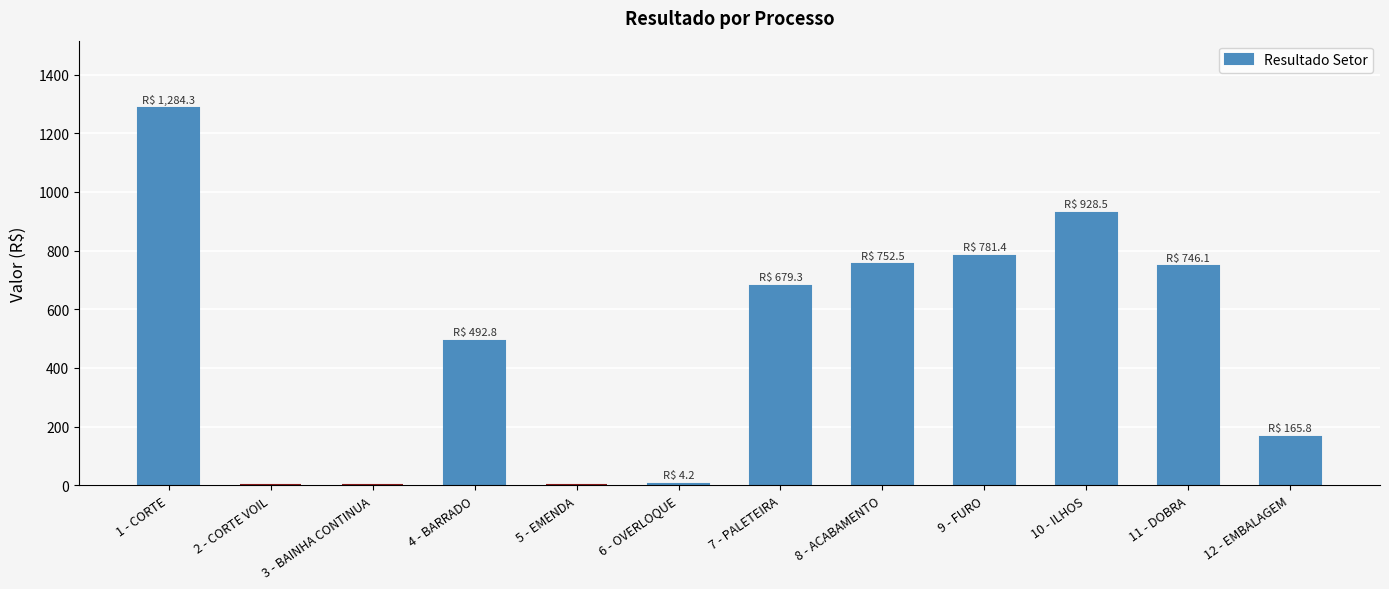

The chart shows a value of -785.5 at 2 - CORTE VOIL. True or false?

False